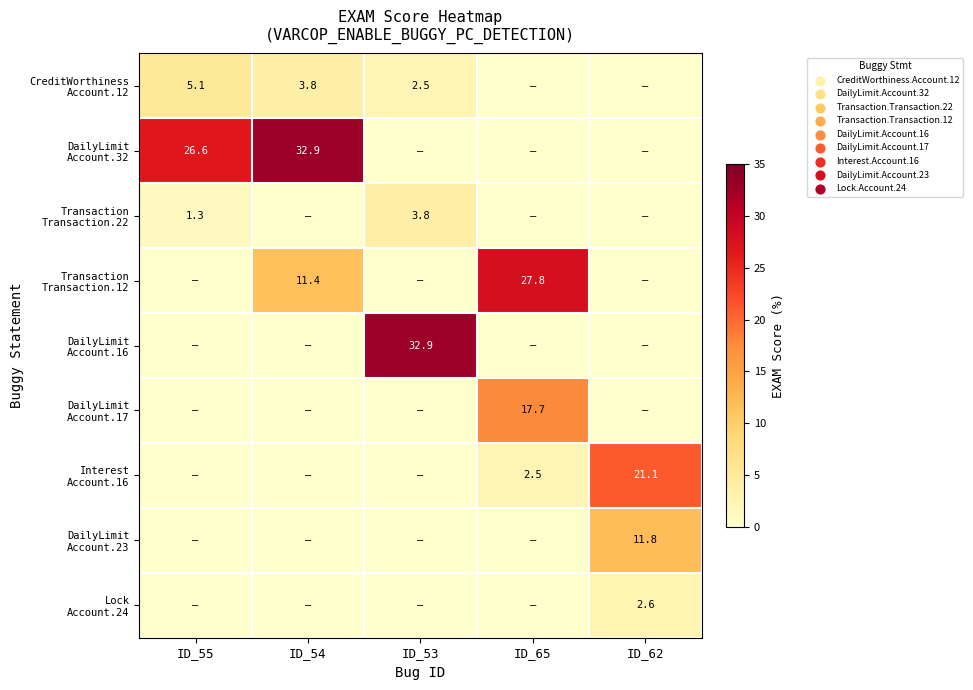

What is the average value of the DailyLimit Account.23 series?

2.4